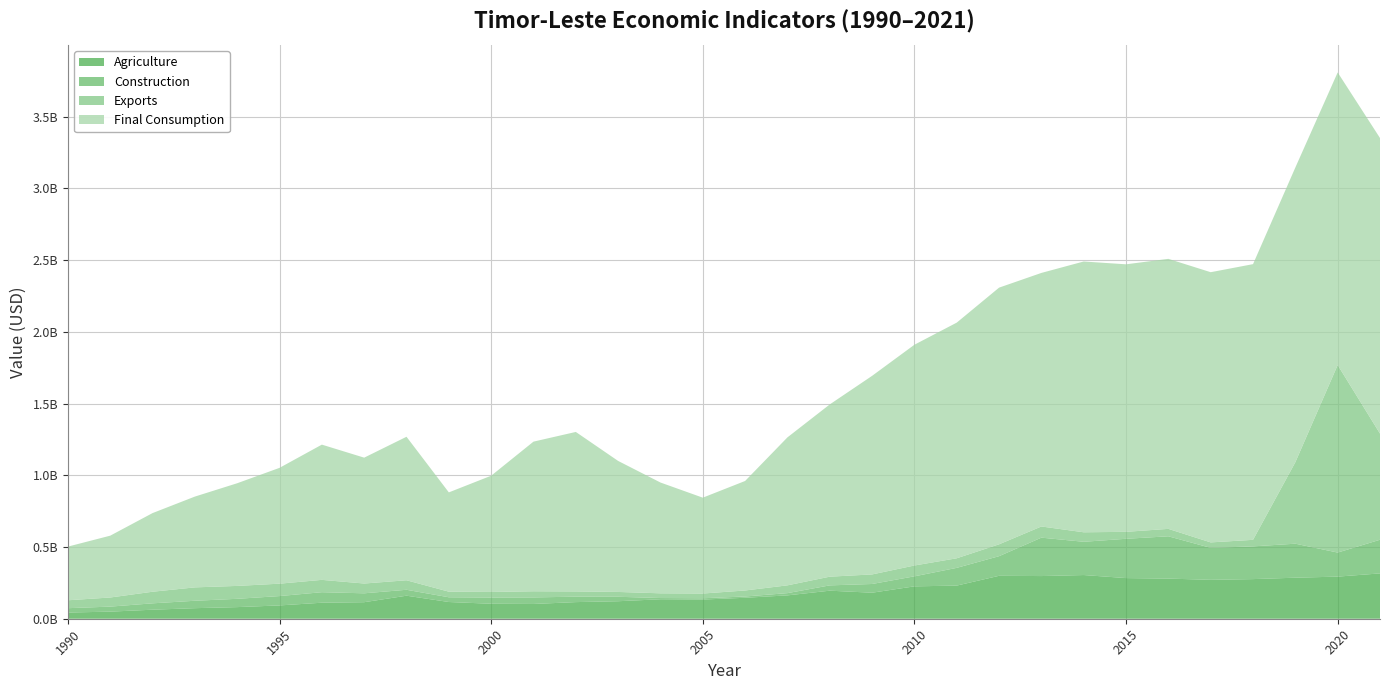

Reading left to right, transcribe all the data shown in this chart.

Agriculture: 1990=43125822	1991=49459451	1992=62937168	1993=73600000	1994=81000000	1995=92800000	1996=111700000	1997=115300000	1998=160600000	1999=116600000	2000=104378260	2001=102963614	2002=115910995	2003=122050649	2004=135757157	2005=133653311	2006=146140589	2007=162831518	2008=195574374	2009=181468750	2010=225749376	2011=231041143	2012=299313559	2013=297520624	2014=304655603	2015=283447127	2016=279832913	2017=271269467	2018=276259369	2019=286149221	2020=293607814	2021=316079516
Construction: 1990=30430216	1991=35011513	1992=44468720	1993=51700000	1994=57900000	1995=65200000	1996=73300000	1997=62000000	1998=41300000	1999=33000000	2000=43321209	2001=45642854	2002=37898237	2003=31032488	2004=8501732	2005=9074323	2006=8941351	2007=15678605	2008=37024223	2009=60779505	2010=69858919	2011=123703889	2012=136893905	2013=267806937	2014=231950009	2015=274021117	2016=294926166	2017=222844585	2018=228256871	2019=237090004	2020=167795478	2021=234683389
Exports: 1990=55164630	1991=63556059	1992=80843552	1993=93331167	1994=89925332	1995=86445202	1996=86001029	1997=68200724	1998=66259234	1999=39060928	2000=38963792	2001=42831143	2002=36638157	2003=33673636	2004=32944818	2005=32989281	2006=41881715	2007=54262568	2008=60613412	2009=66632465	2010=75532265	2011=66782568	2012=82664339	2013=77945685	2014=66178356	2015=48508505	2016=51780040	2017=38179923	2018=45614258	2019=568087514	2020=1307550621	2021=740004120
Final Consumption: 1990=374219606	1991=431144437	1992=548417387	1993=633129469	1994=715923323	1995=807688646	1996=943029683	1997=877666114	1998=1000703420	1999=692341172	2000=810525595	2001=1043464452	2002=1112023983	2003=913533002	2004=772590959	2005=668452935	2006=763632471	2007=1031872007	2008=1201263984	2009=1384742186	2010=1539403106	2011=1643241256	2012=1789874274	2013=1768053890	2014=1888234037	2015=1865440705	2016=1882905741	2017=1884030543	2018=1922388571	2019=2055057723	2020=2040362820	2021=2061248860